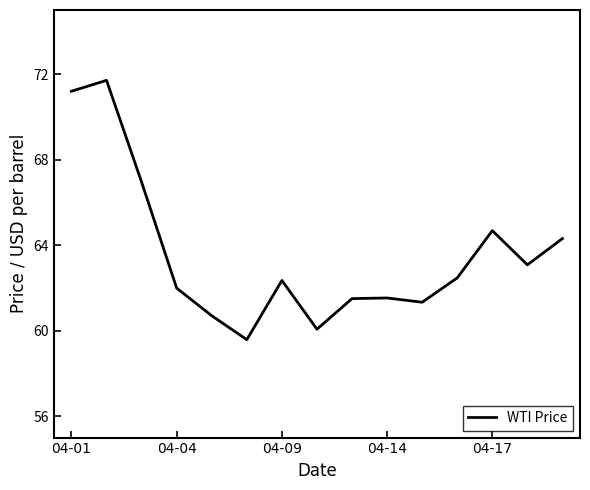

What is the maximum value shown in the chart?

71.7